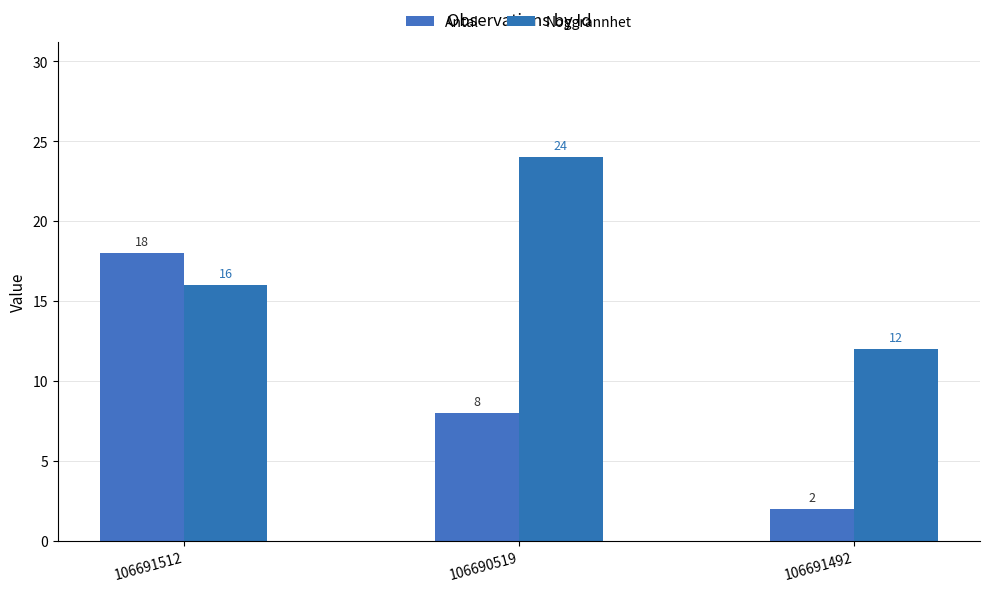

Does the chart contain stacked bars?

No